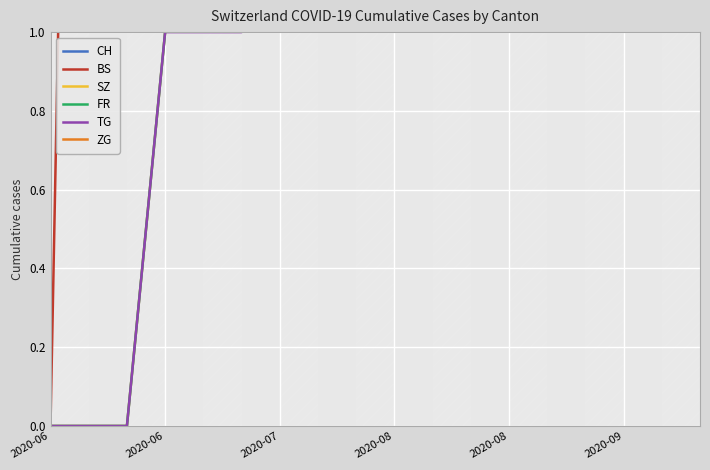

How many categories are shown in the chart?

18